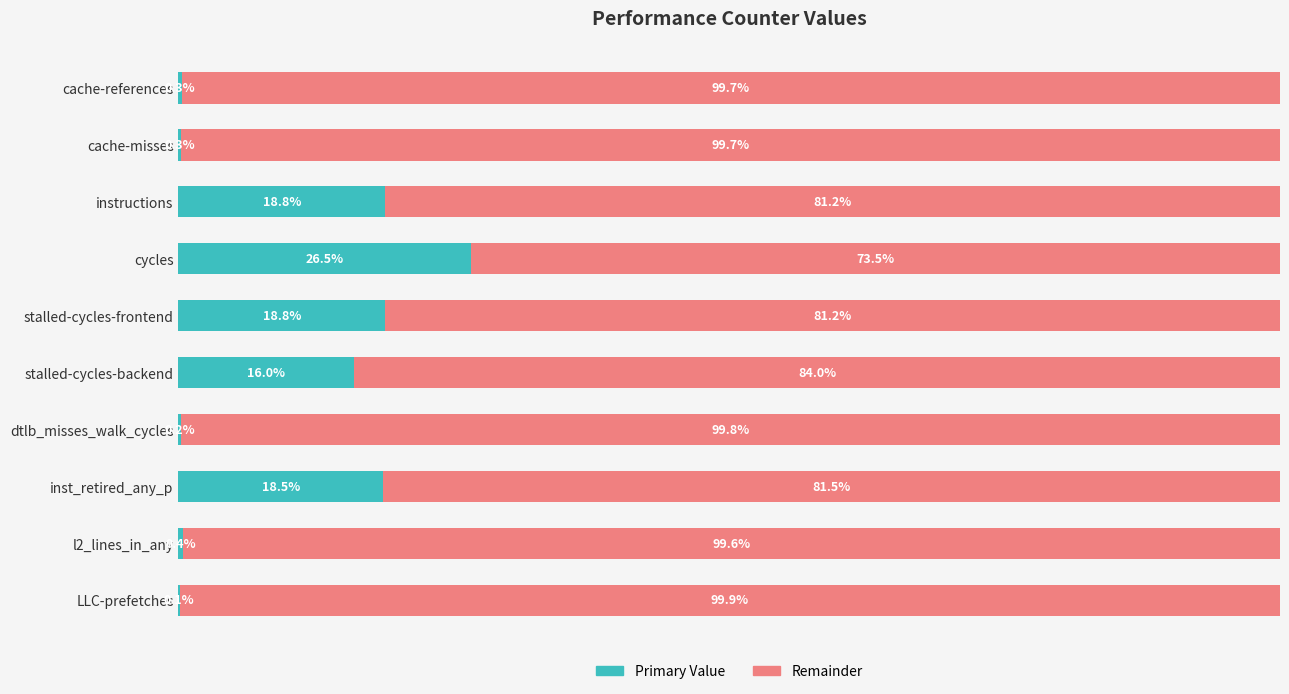

At which label does Primary Value reach its peak?

cycles